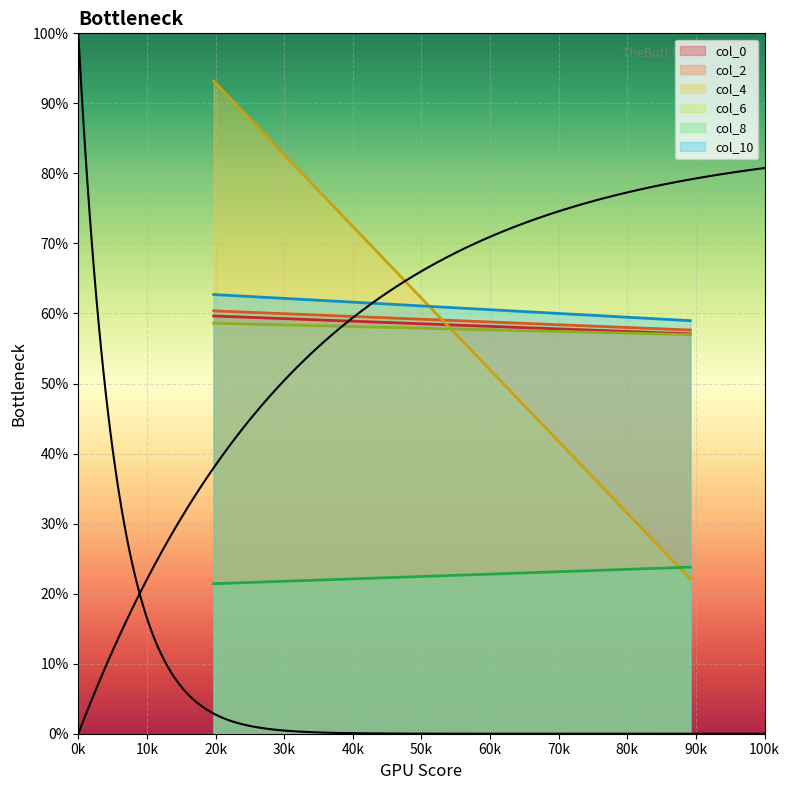

At how many categories does at least one series exceed 52?

2